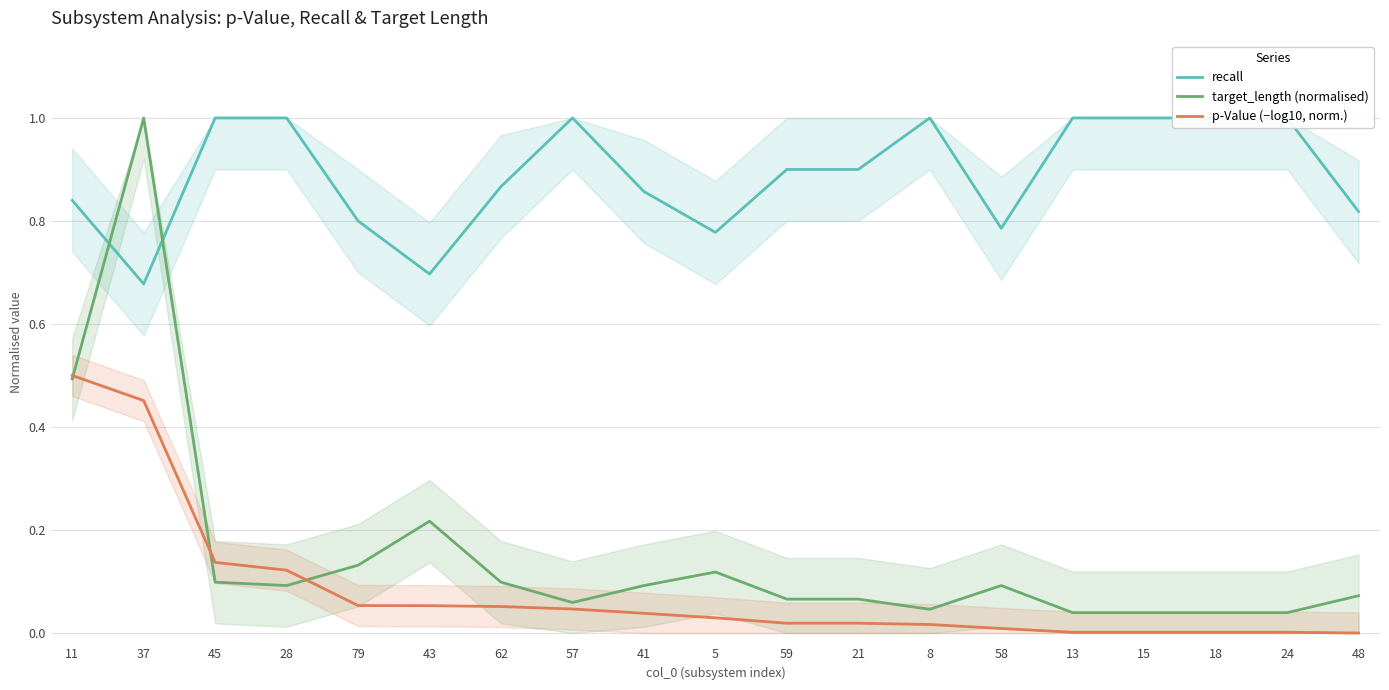

Where is target_length (normalised) nearest to the value 0?

13